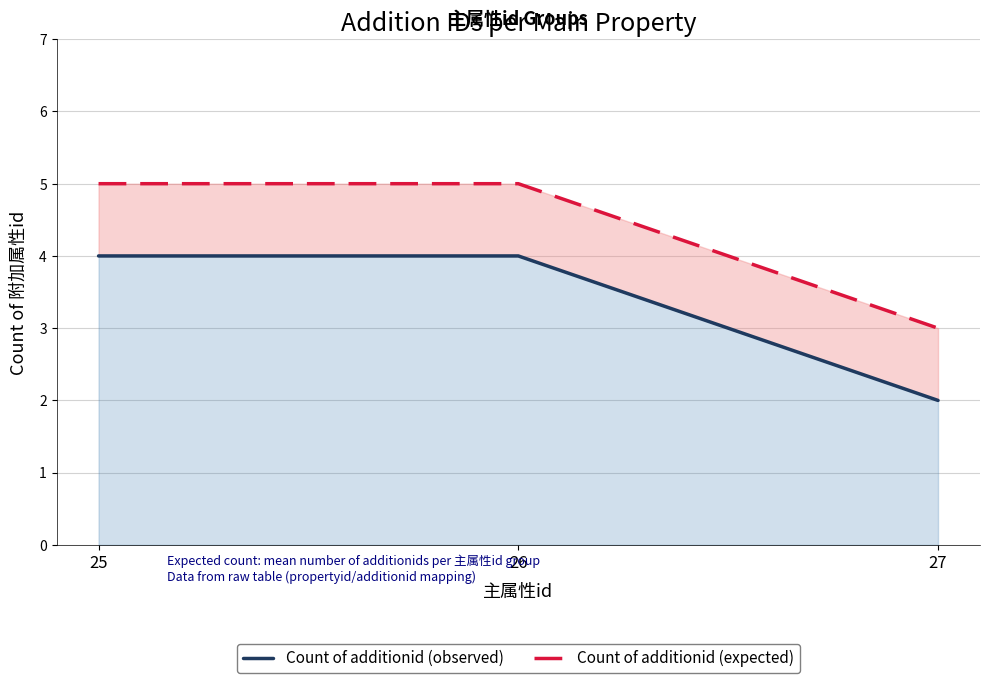

What are all the series names shown in the legend?

Count of additionid (observed), Count of additionid (expected)